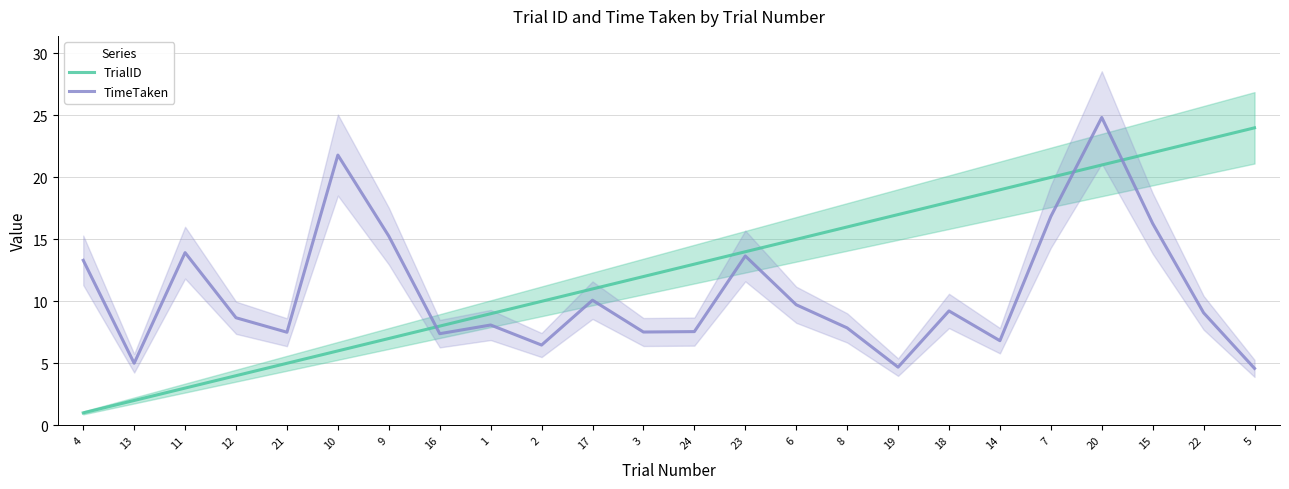

What is the difference between the highest and lowest values at 8?

8.1